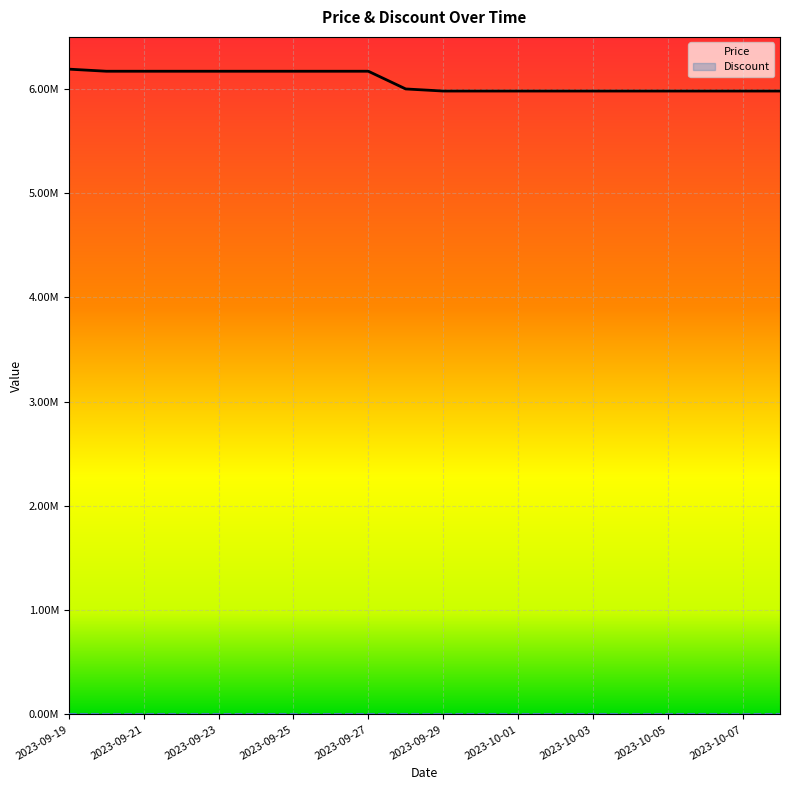

What is the difference between the maximum and minimum values in the Price series?

210000